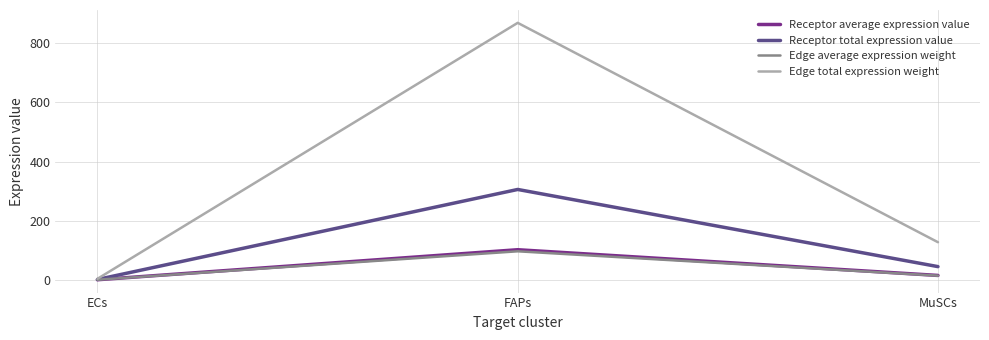

Reading right to left, what are all the values shown in this chart?

Receptor average expression value: MuSCs=14.9	FAPs=101.9	ECs=0.4
Receptor total expression value: MuSCs=44.8	FAPs=305.7	ECs=1.2
Edge average expression weight: MuSCs=14.1	FAPs=96.6	ECs=0.4
Edge total expression weight: MuSCs=127.3	FAPs=869.1	ECs=3.5